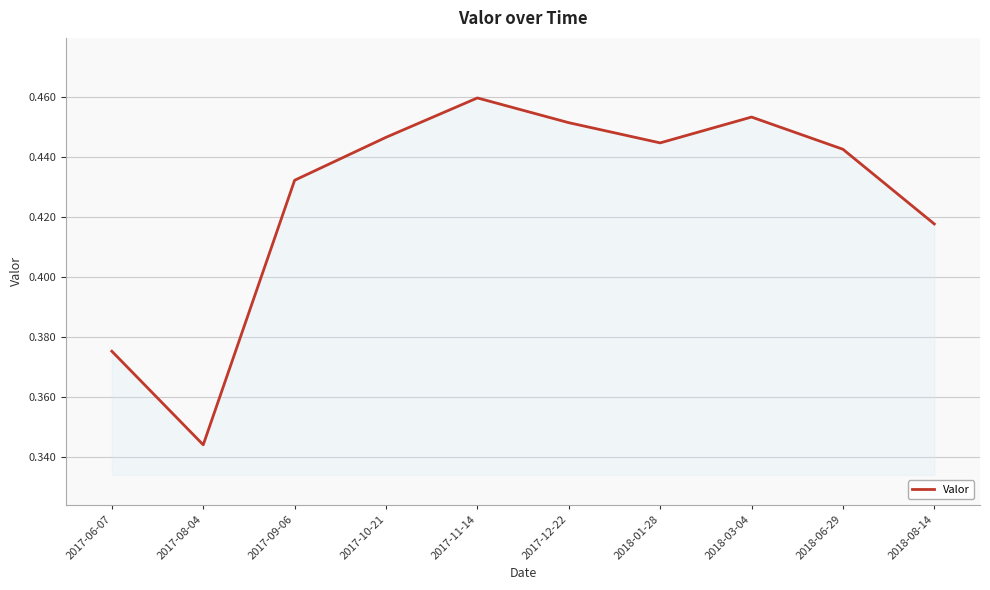

At which label is the value closest to 0?

2017-08-04